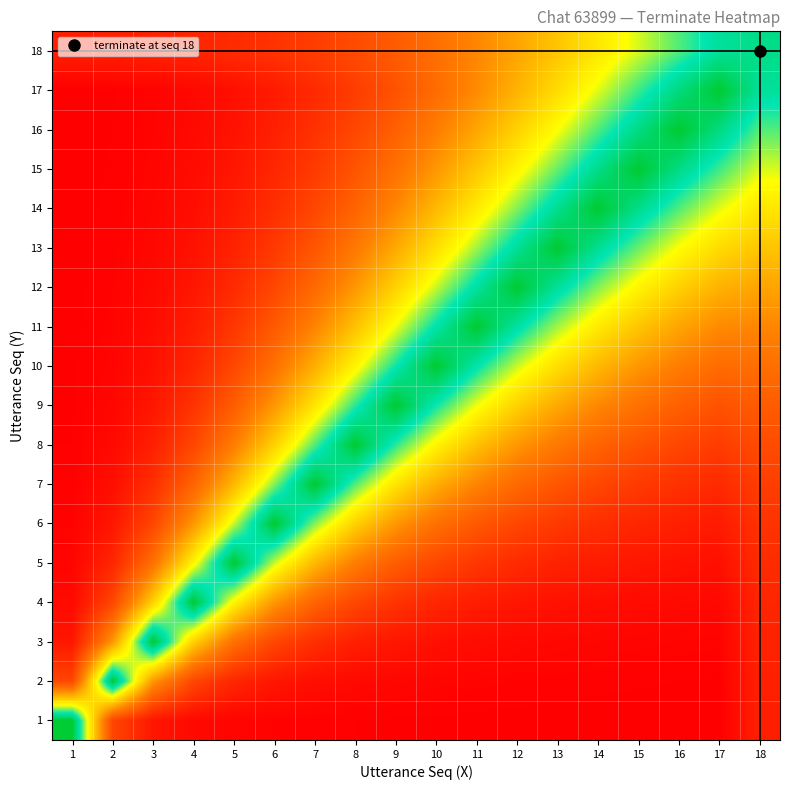

Which label corresponds to the largest value in the chart?

17